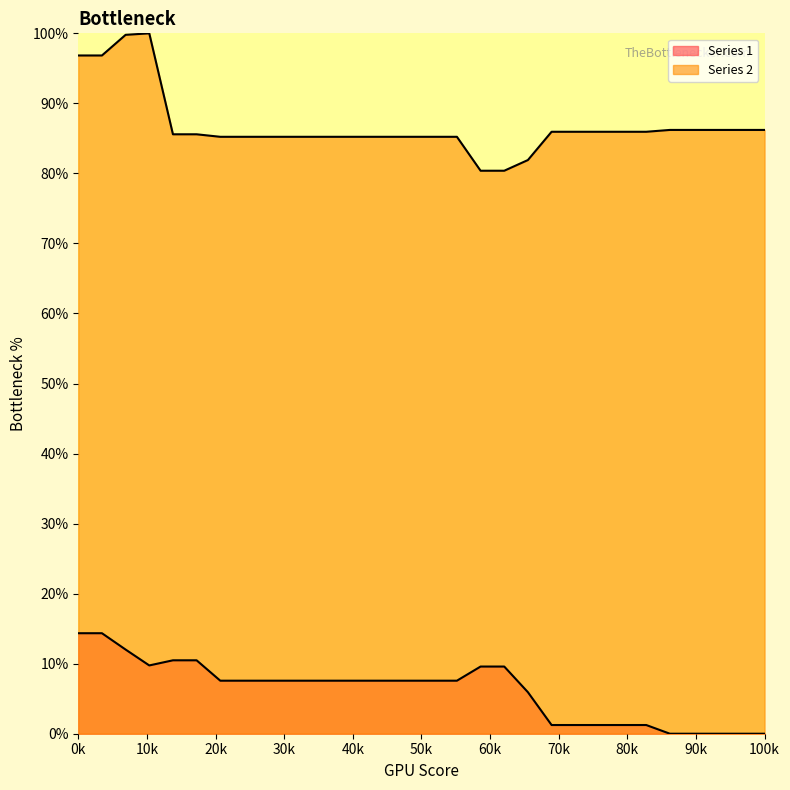

Which has a higher value, 12 or 10?

12